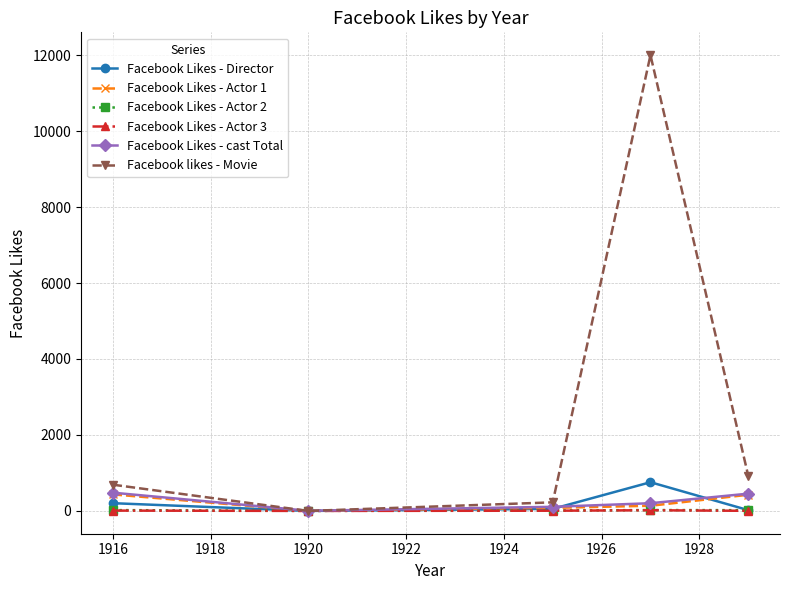

How many series are shown in this chart?

6